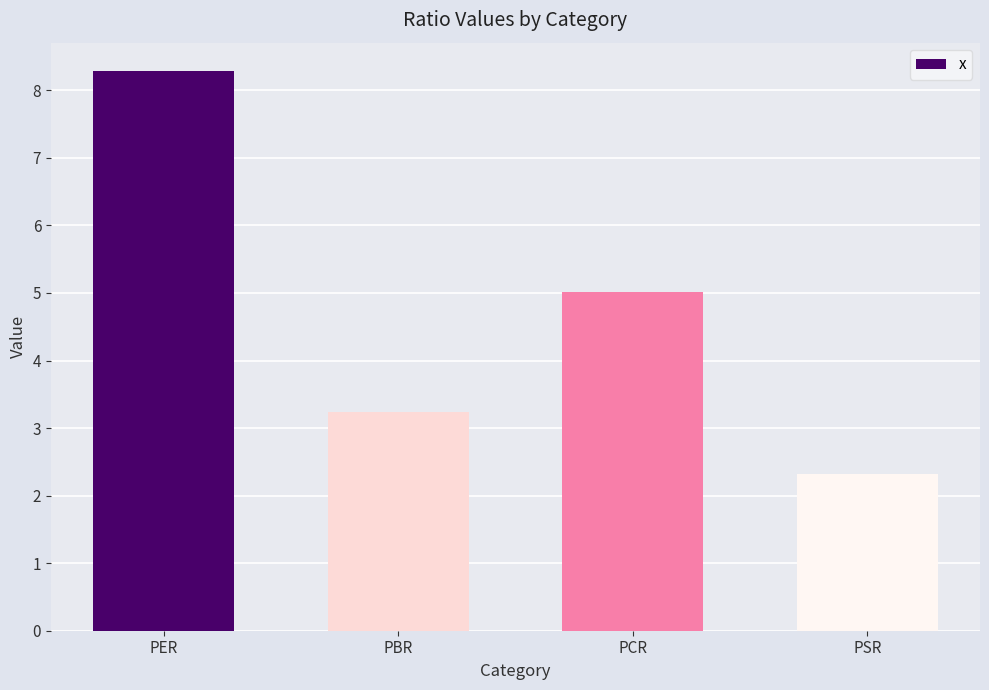

What is the smallest value displayed?

2.3